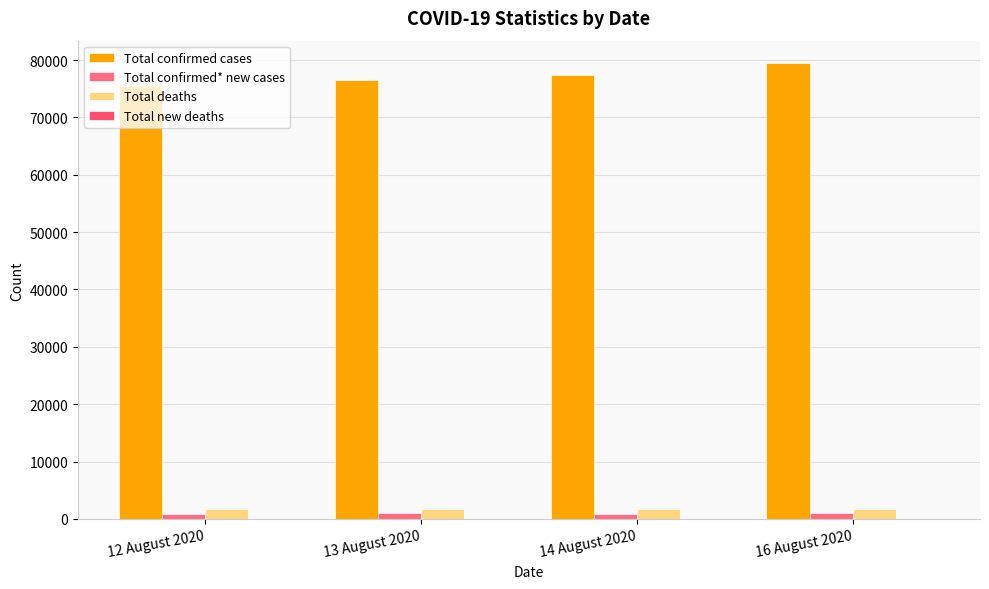

How many data points does each series have?

4